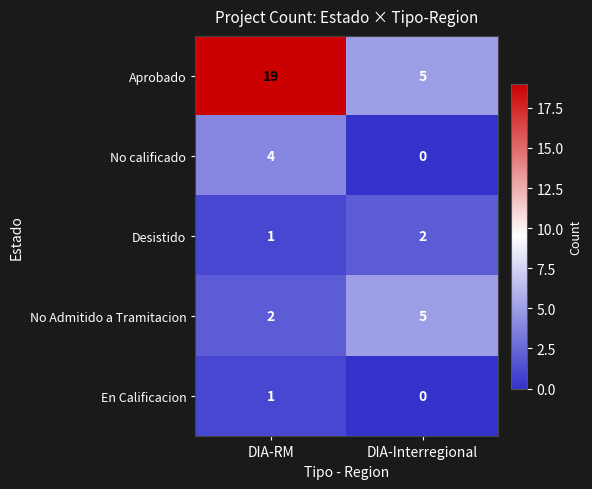

The value of Desistido at DIA-RM is 1. True or false?

True